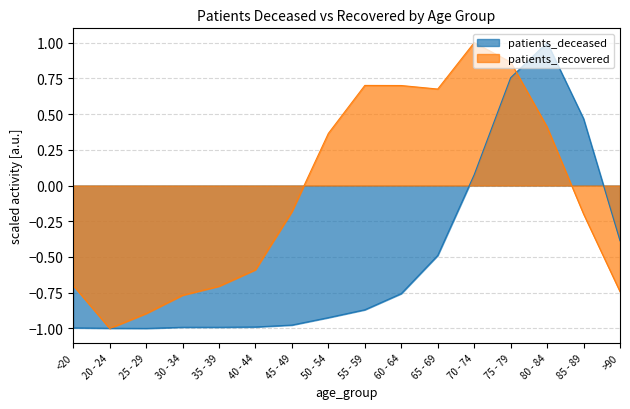

How many lines are shown in the chart?

2